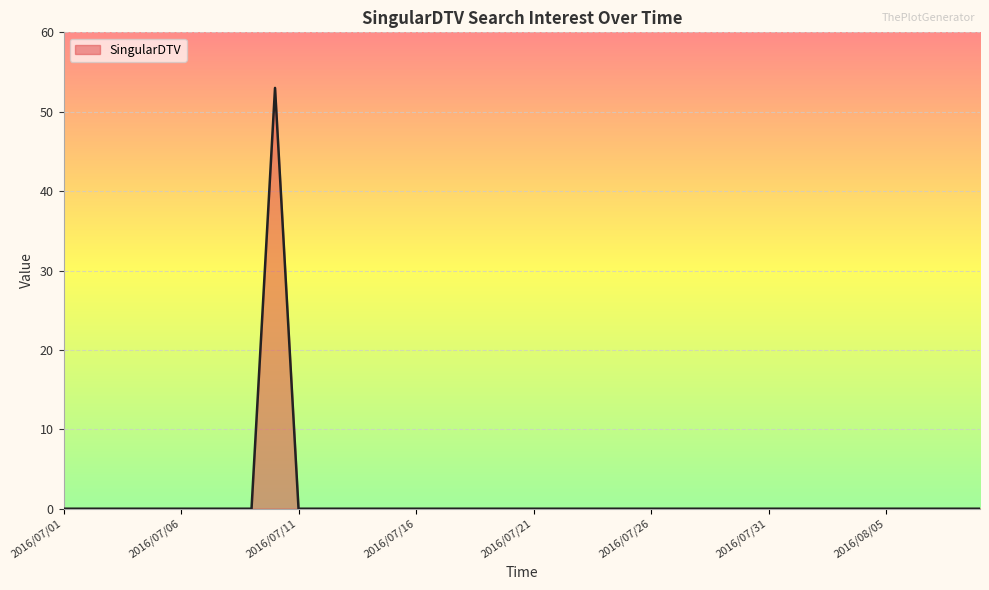

How many lines are shown in the chart?

1